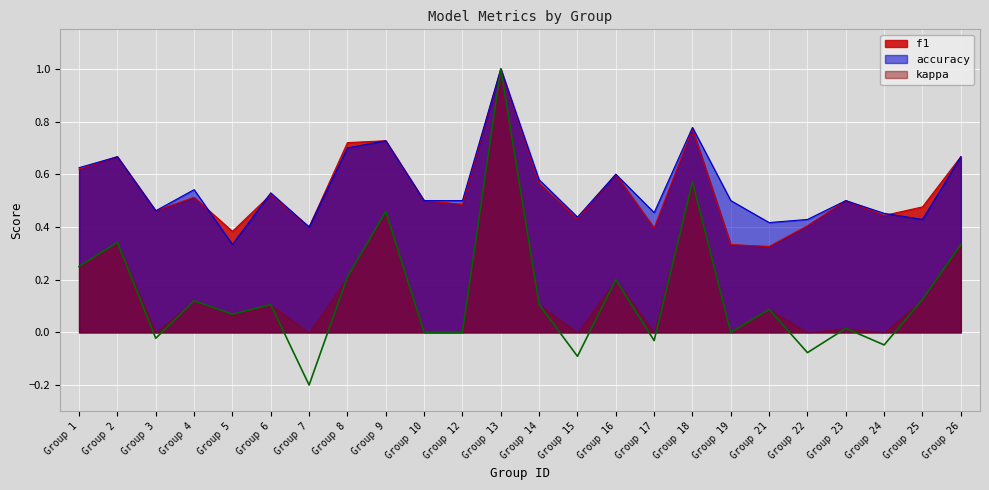

Where is accuracy nearest to the value 0?

Group 5